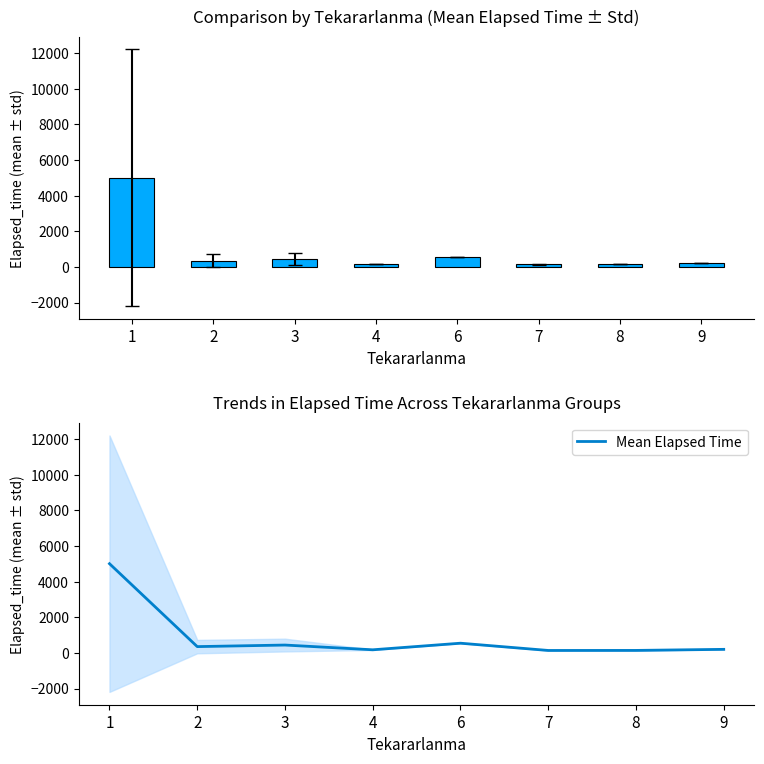

Where does the data first go above 353?

1